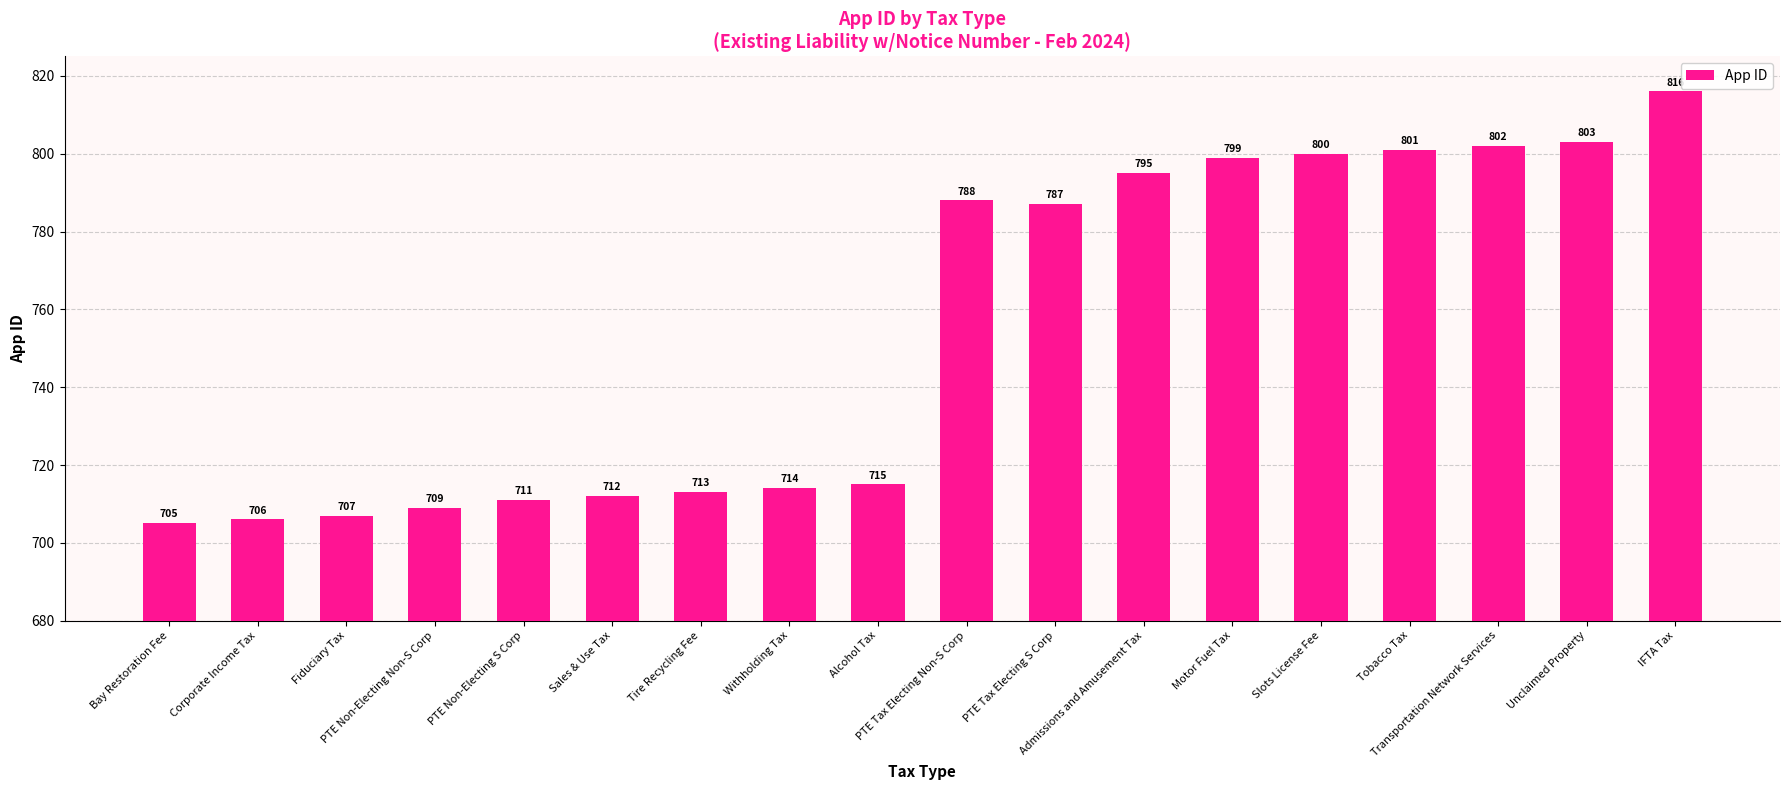

What is the change in value from Tire Recycling Fee to PTE Tax Electing Non-S Corp?

+75